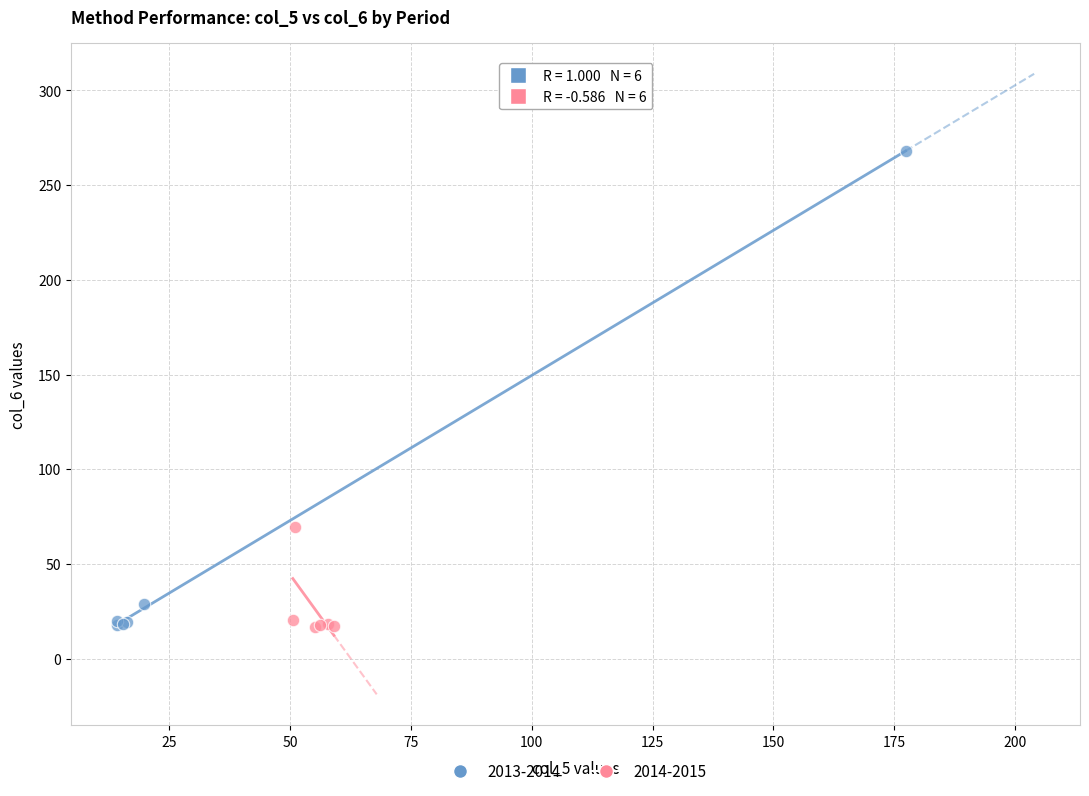

Which series has the largest Y range (max minus min)?

2013-2014